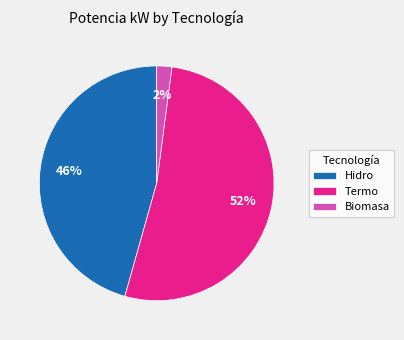

Is the sum of Hidro and Termo greater than half?

Yes